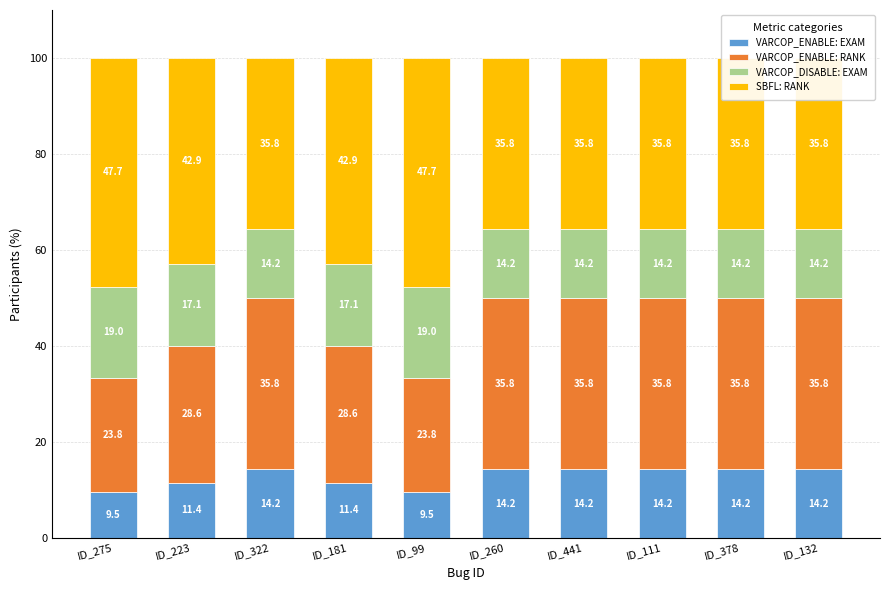

Where does the VARCOP_ENABLE: EXAM series first go above 14?

ID_322